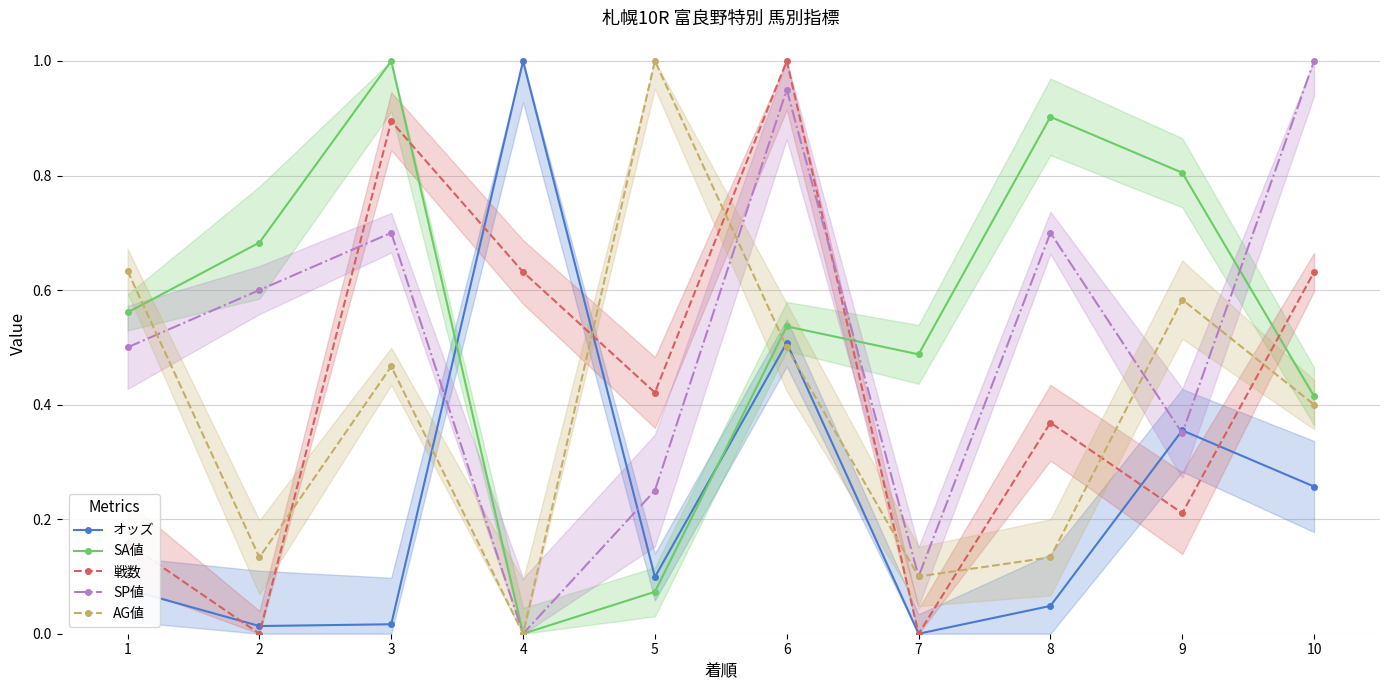

Which category has the highest value in the SA値 series?

3